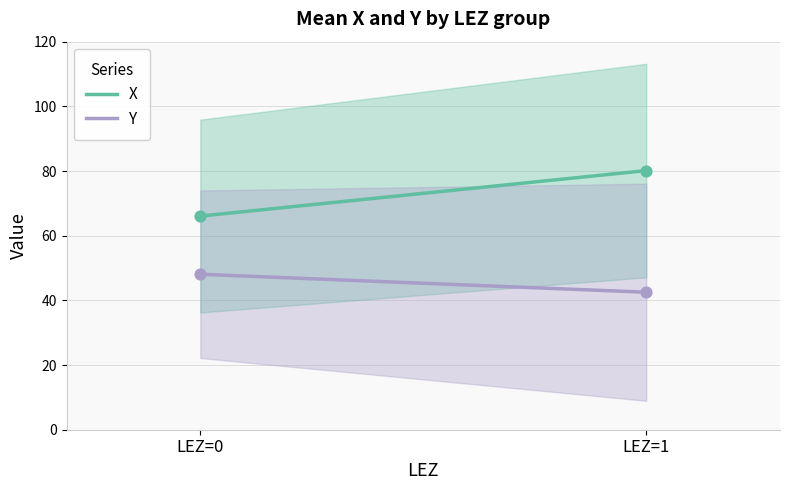

Which series has the widest spread of Y values?

X